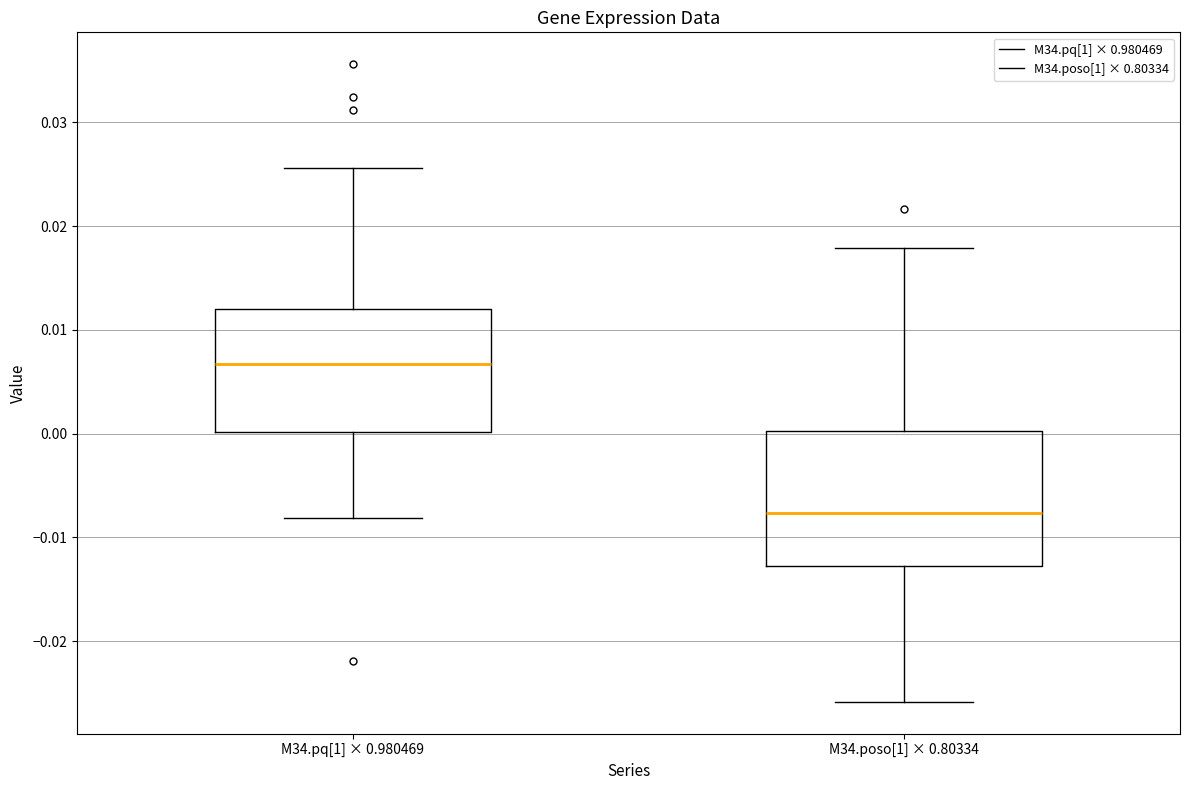

Reading left to right, read every box against the y-axis: the position of its median line, the range the box covers, and the ends of its whiskers. The values are not printed on the chart, so give them approximately, as read against the axis.

M34.pq[1] × 0.980469: median 0.007, box 0.000 to 0.012, whiskers -0.008 to 0.026
M34.poso[1] × 0.80334: median -0.008, box -0.013 to 0.000, whiskers -0.026 to 0.018